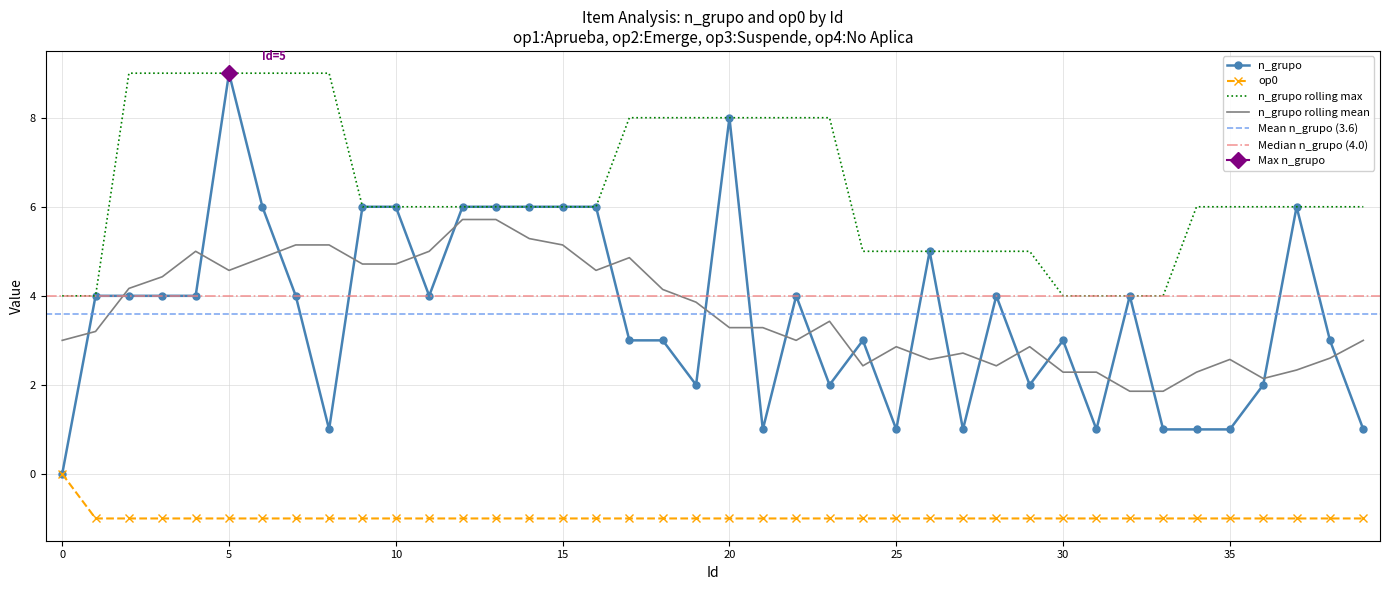

What is the highest value of the n_grupo series?

9.0